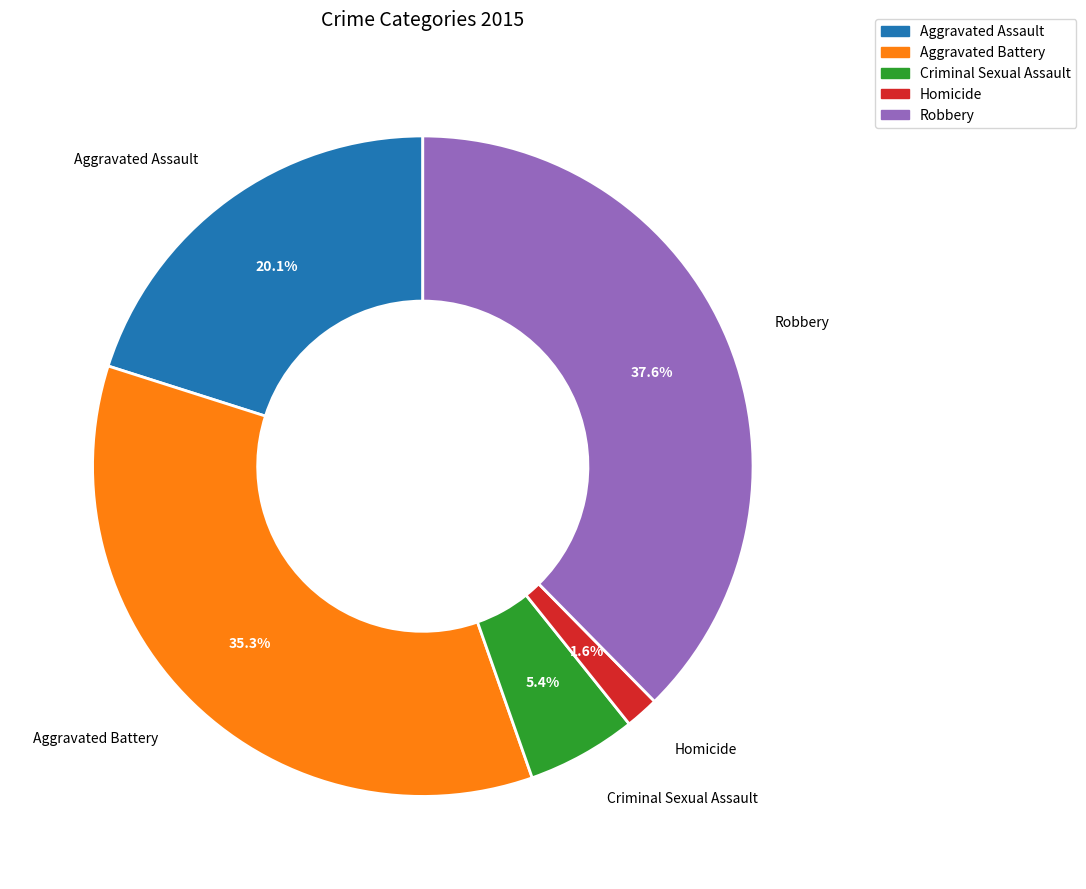

How many slices are in this pie chart?

5